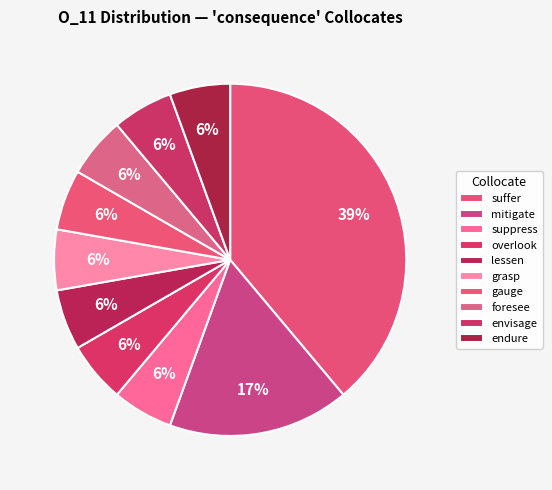

Count the number of slices in the pie.

10